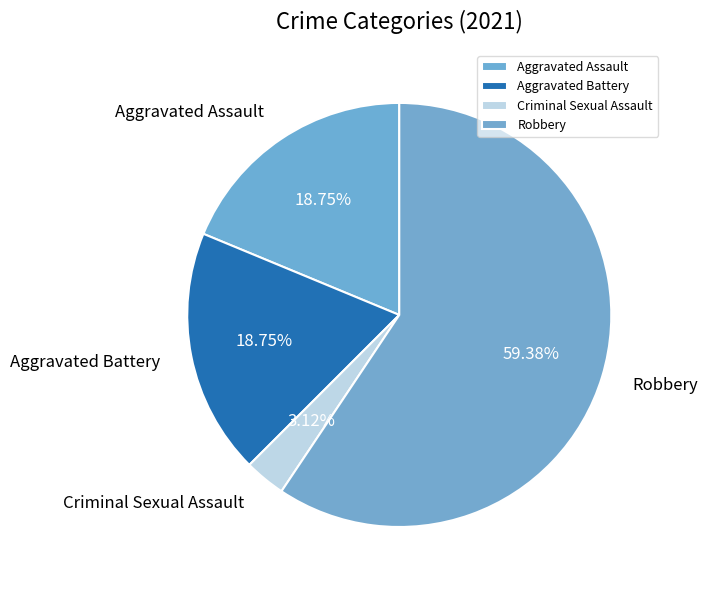

What percentage is the Criminal Sexual Assault slice, to the nearest percent?

3%